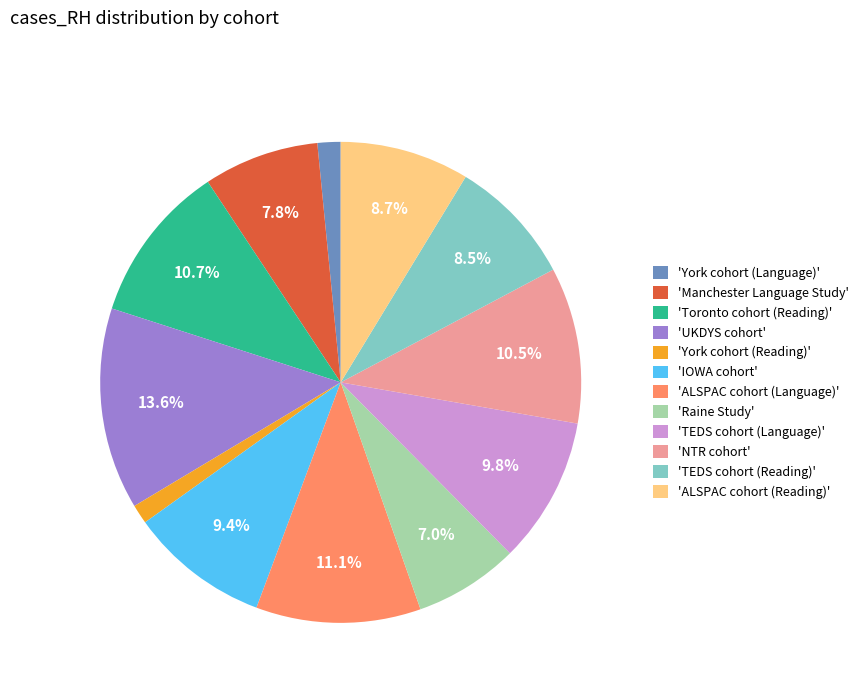

Which category has the biggest portion of the pie?

'UKDYS cohort'